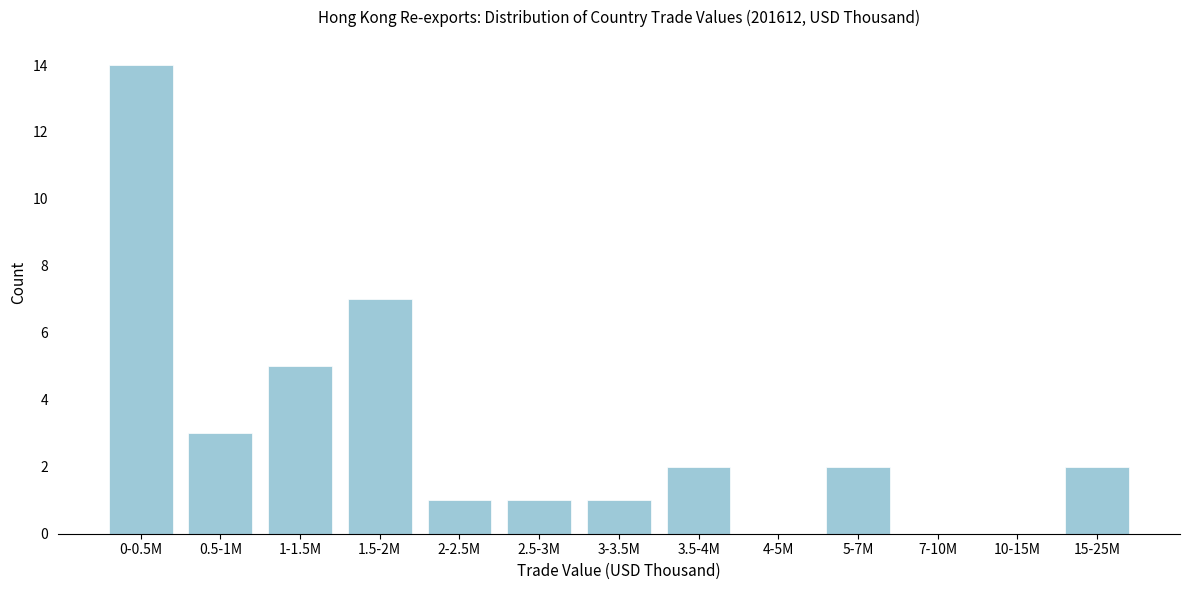

Reading left to right, what are all the values shown in this chart?

0-0.5M=14	0.5-1M=3	1-1.5M=5	1.5-2M=7	2-2.5M=1	2.5-3M=1	3-3.5M=1	3.5-4M=2	4-5M=0	5-7M=2	7-10M=0	10-15M=0	15-25M=2